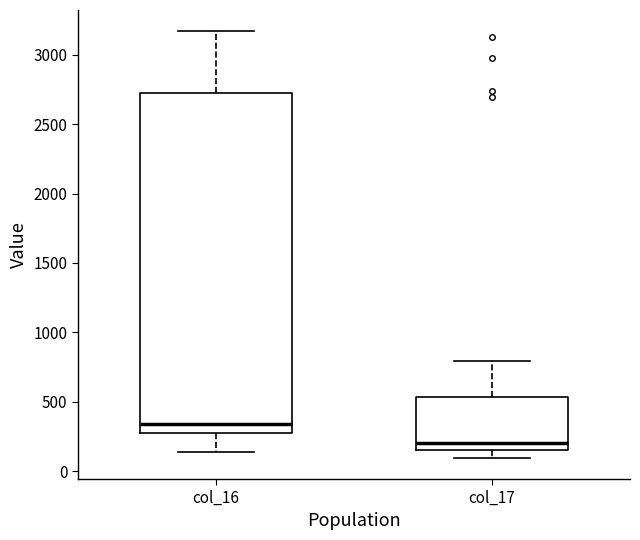

Which box's median line is the highest?

col_16